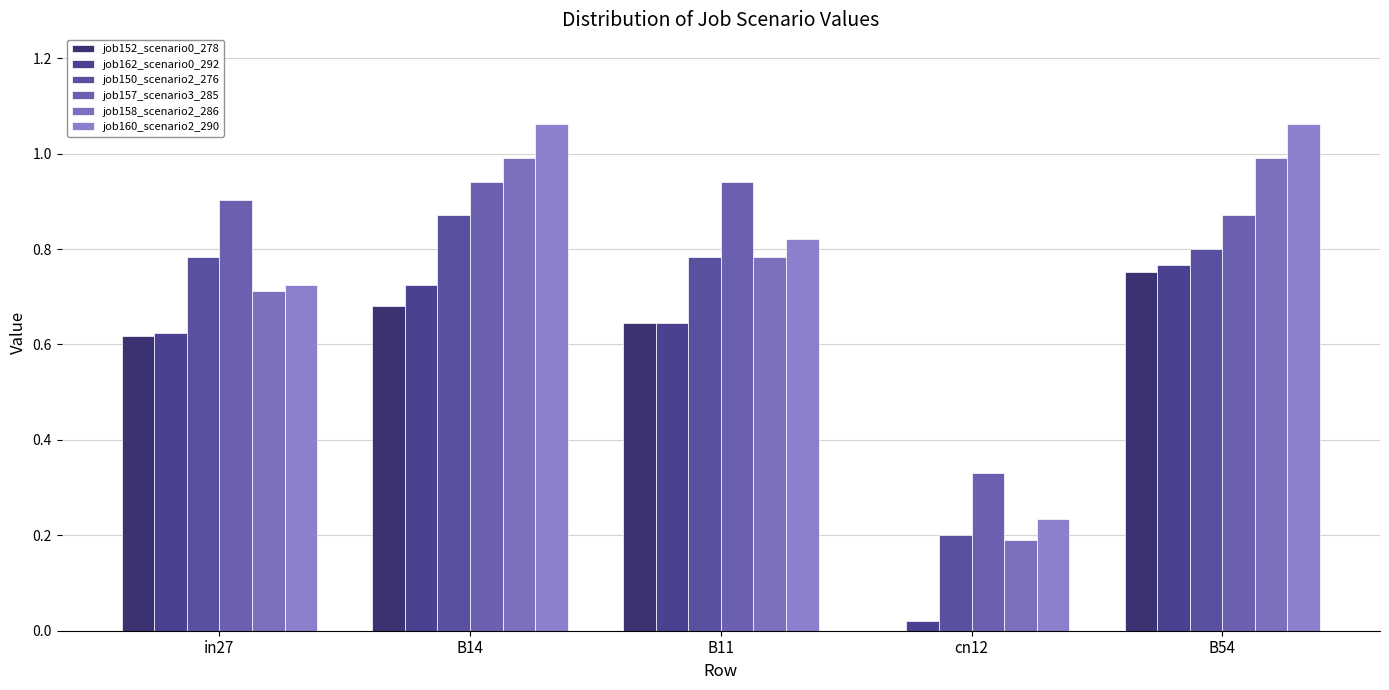

Between in27 and B14, which series saw the biggest shift?

job160_scenario2_290